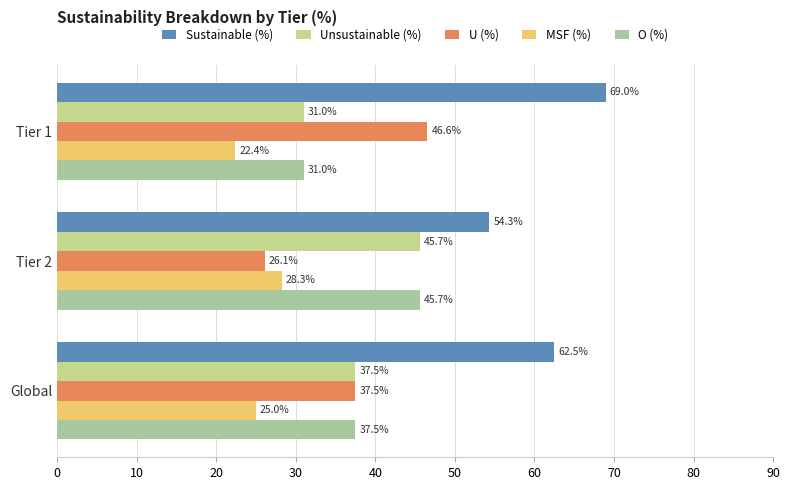

What is the difference between the maximum and minimum values in the MSF (%) series?

5.8